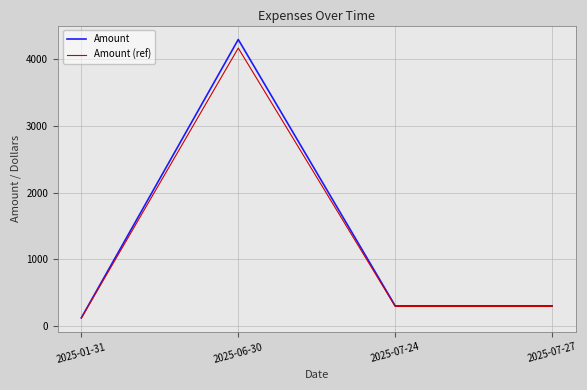

At which category is the sum across all series the highest?

2025-06-30